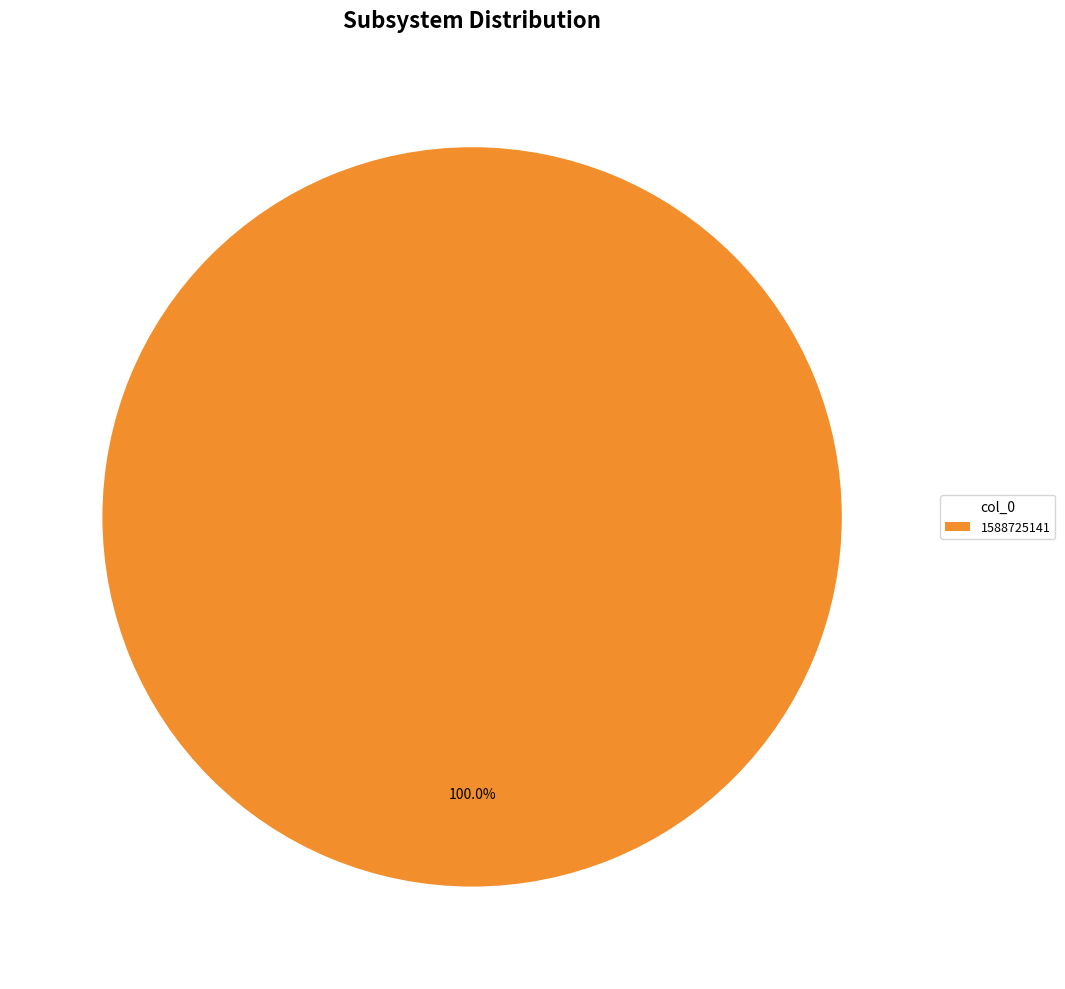

Is there a majority slice in this chart?

Yes